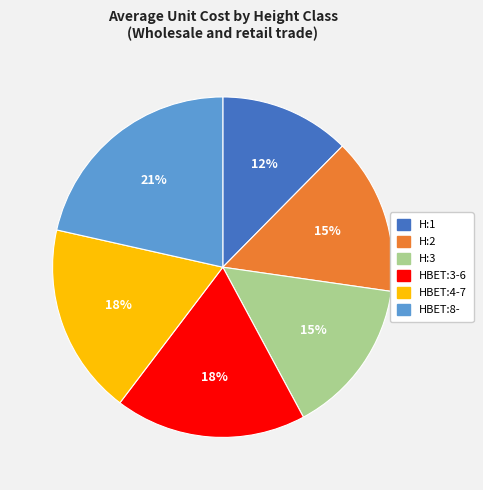

True or false: H:2 accounts for 29% of the total.

False